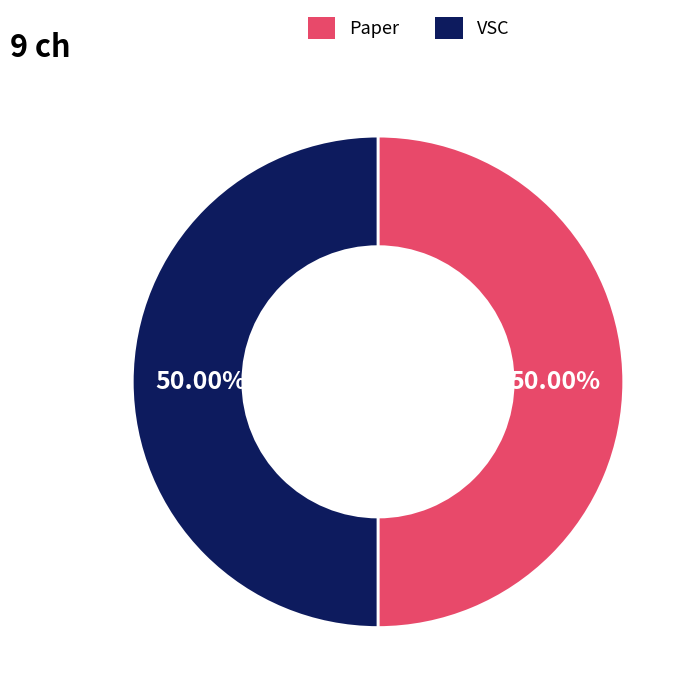

Do VSC and Paper together represent more than half of the pie?

Yes